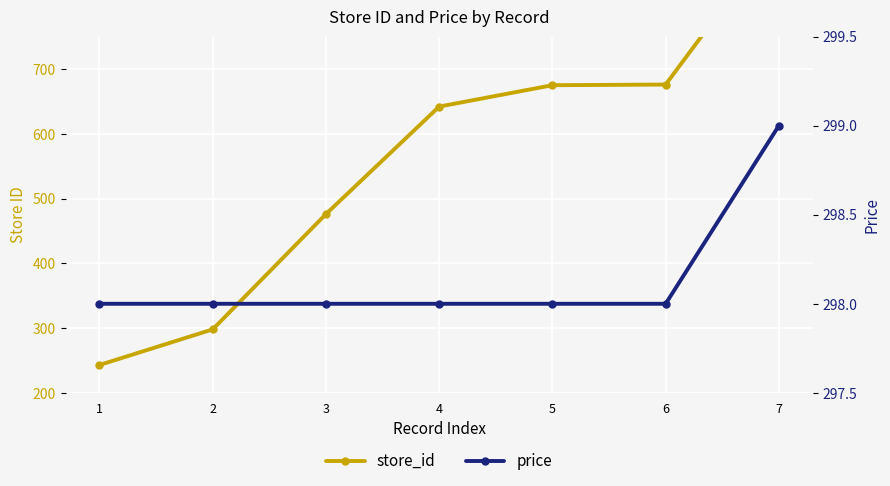

List the labels in order of store_id value, smallest first.

1, 2, 3, 4, 5, 6, 7